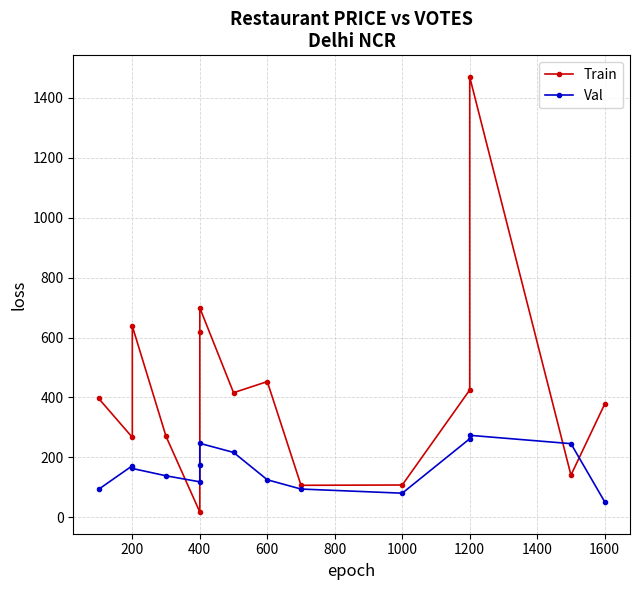

Which series has the largest range (max minus min)?

Train